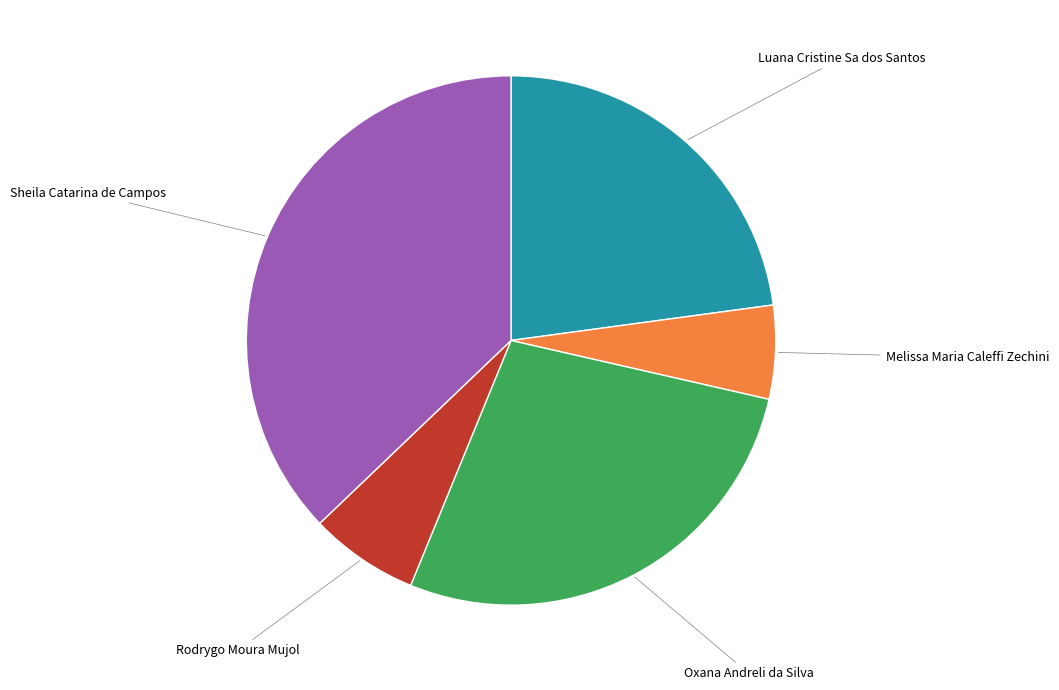

Is there any slice that represents more than half of the pie?

No